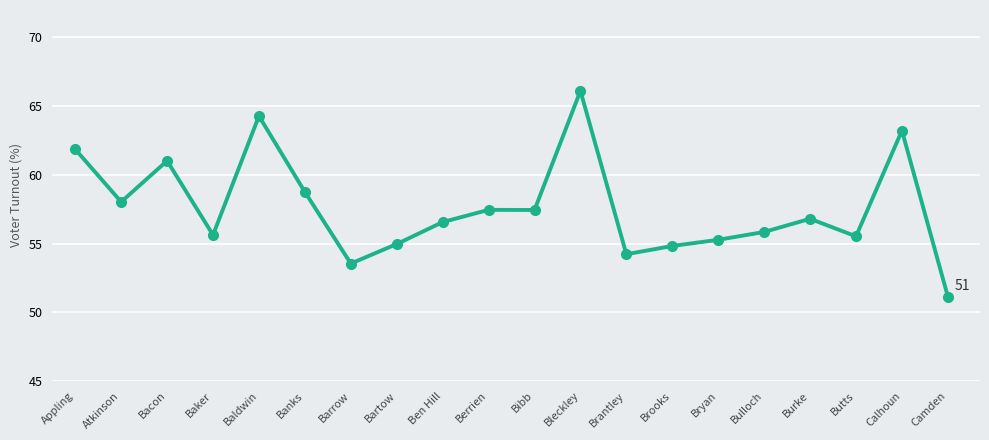

What is the sum of all values?

1152.5